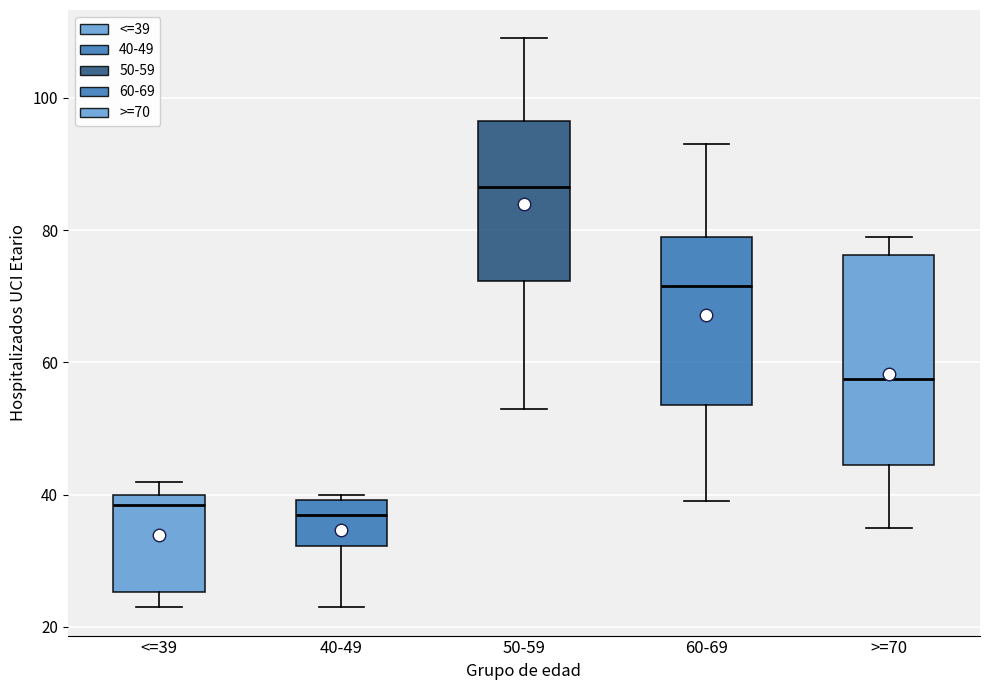

Where is the lower edge of the box for <=39 on the y-axis? The values are not printed on the chart, so give them approximately, as read against the axis.

26